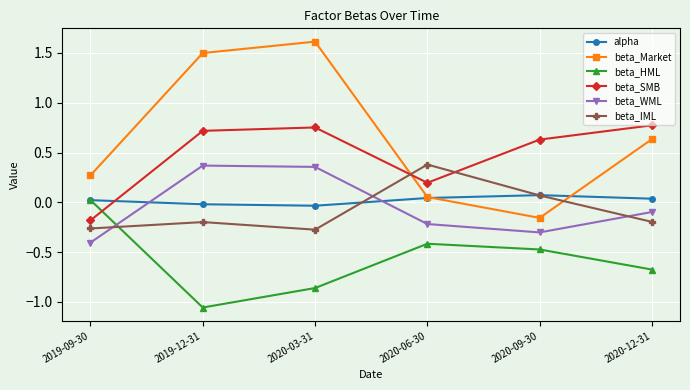

What are all the series names shown in the legend?

alpha, beta_Market, beta_HML, beta_SMB, beta_WML, beta_IML